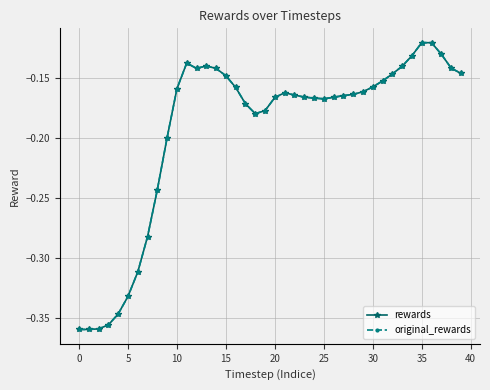

How many lines are shown in the chart?

2